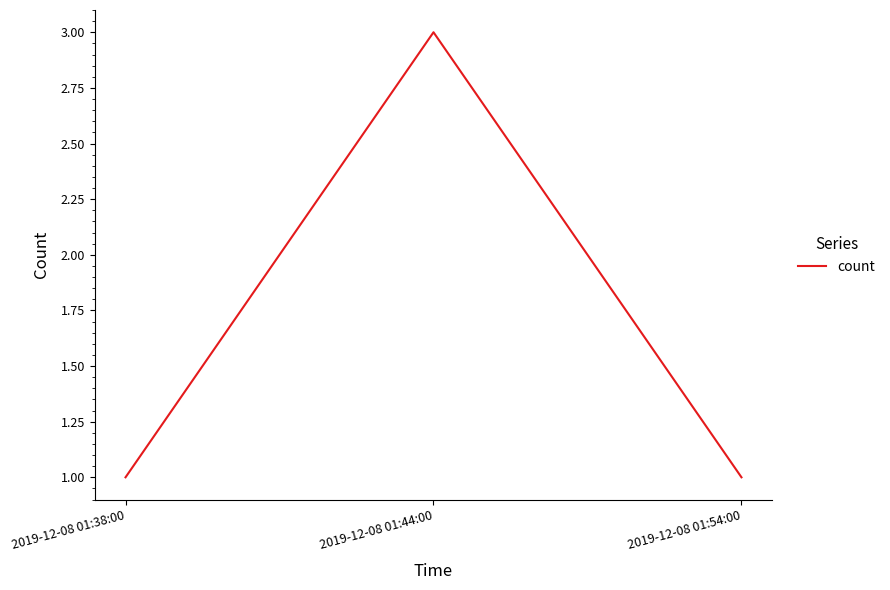

What is the sum of all values?

5